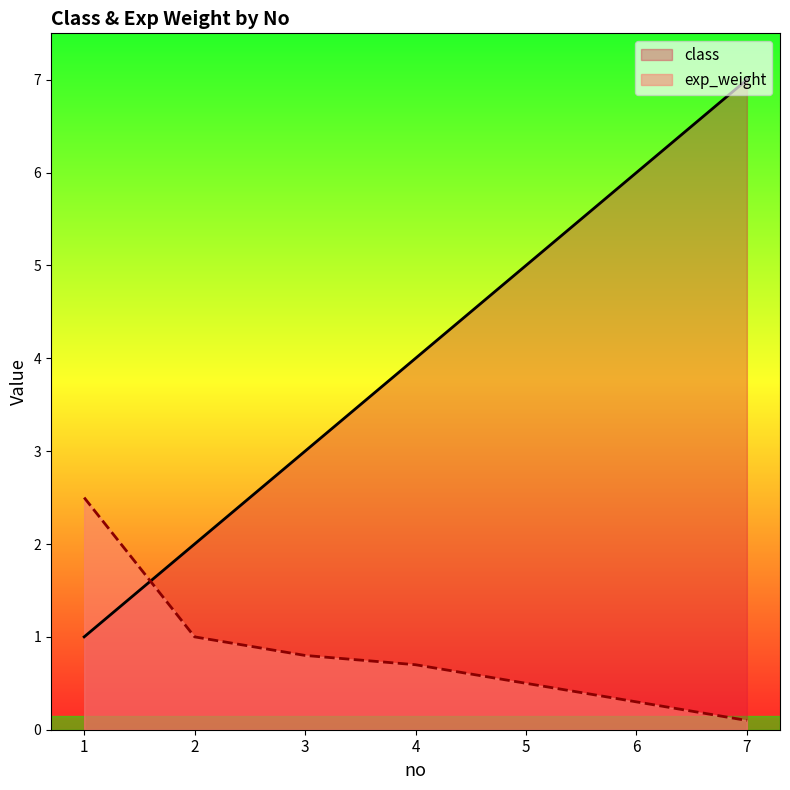

Where do class and exp_weight first cross each other?

1 and 2